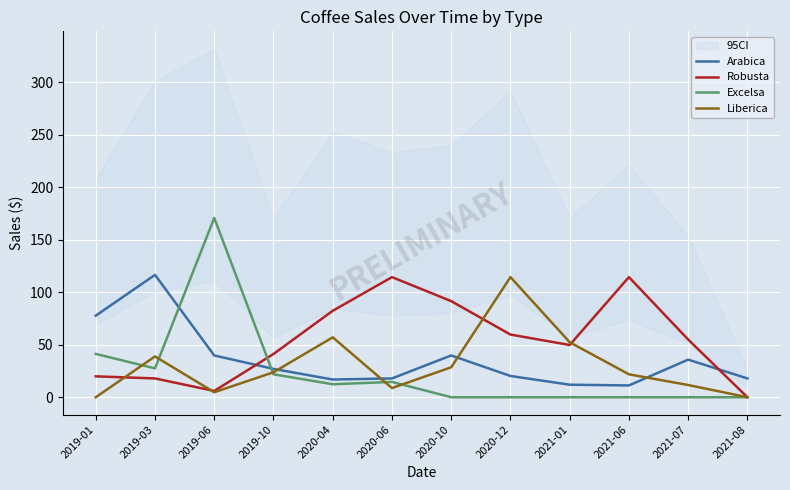

Which has a higher value, 2020-06 or 2019-06?

2019-06